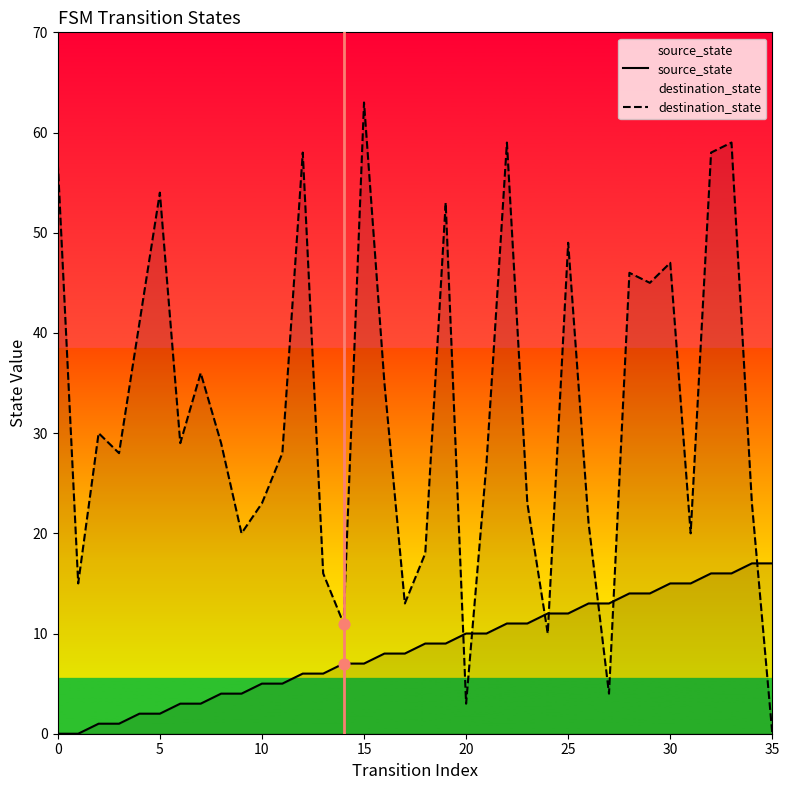

Which series contains the highest Y value?

destination_state